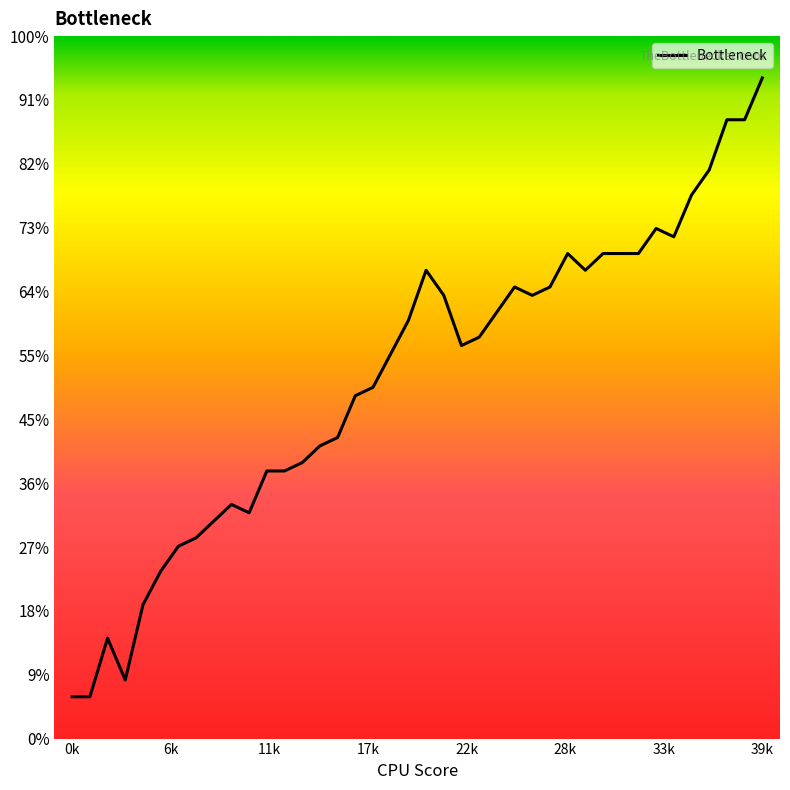

Is this an area chart (filled region under the line)?

No